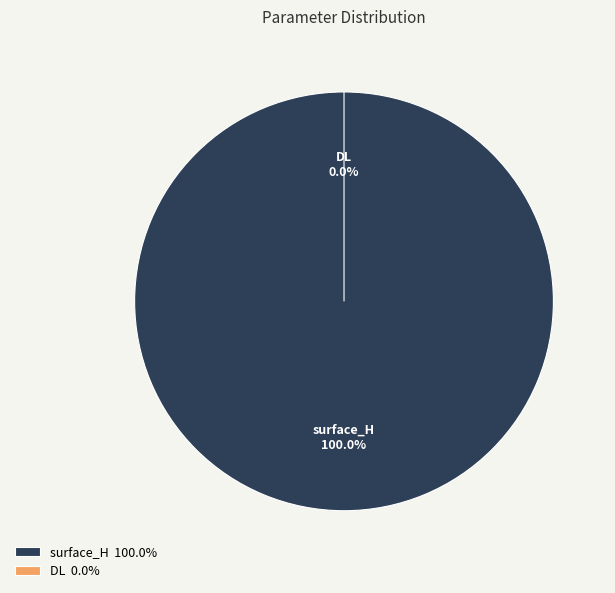

Count the number of slices in the pie.

2